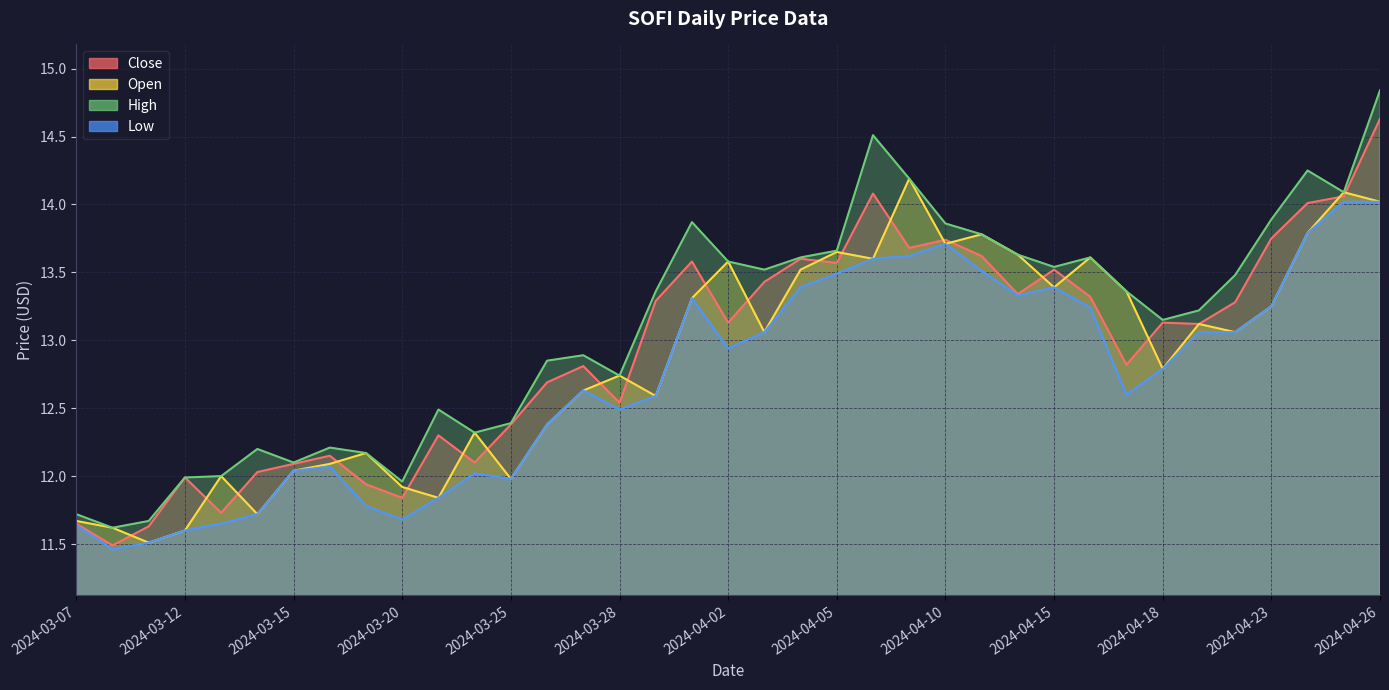

The value of Low at 2024-04-04 is 13.4. True or false?

True